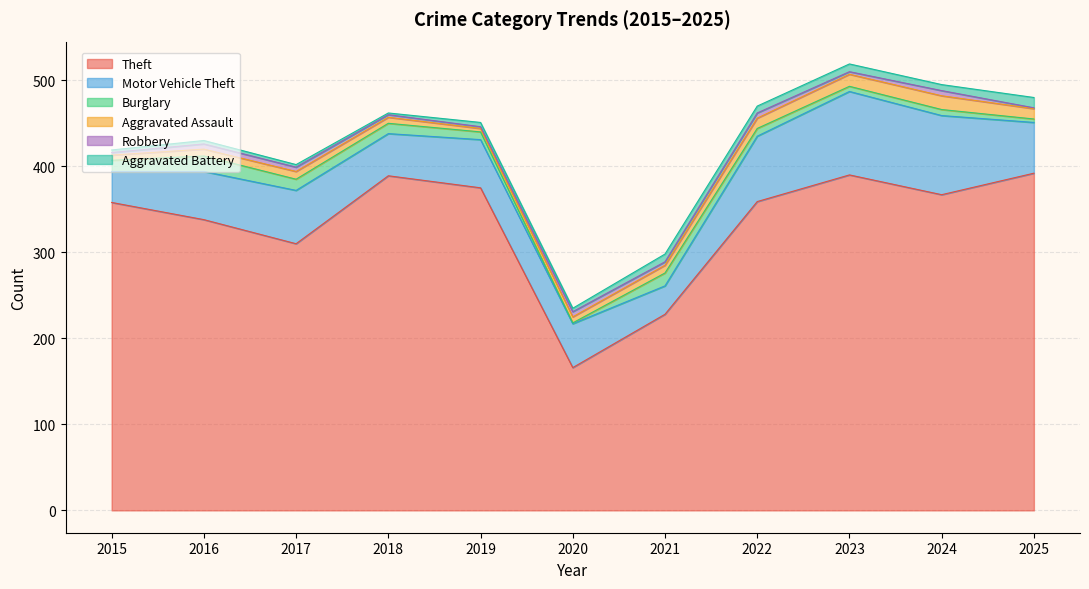

At which category is the sum across all series the highest?

2023